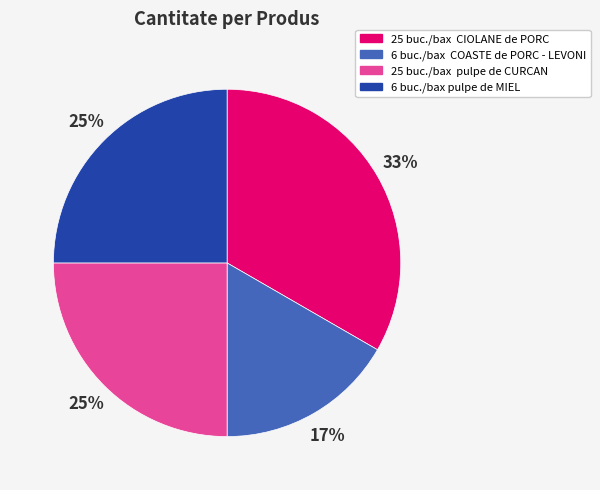

To the nearest percent, what percentage of the pie is 6 buc./bax pulpe de MIEL?

25%